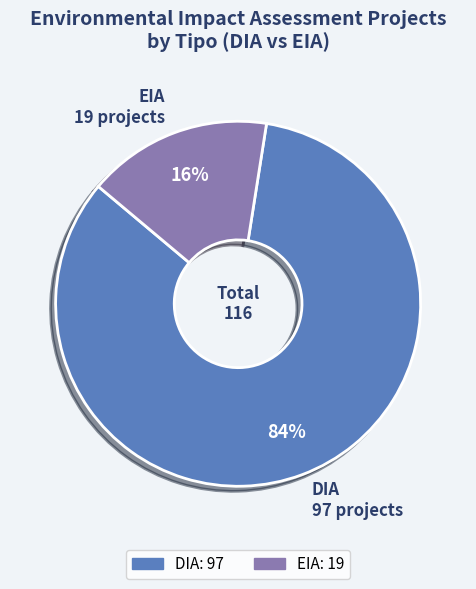

Do EIA and DIA together represent more than half of the pie?

Yes